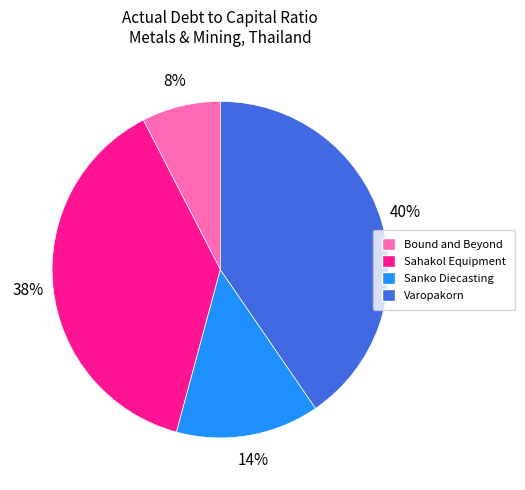

What is the smallest slice in the pie chart?

Bound and Beyond